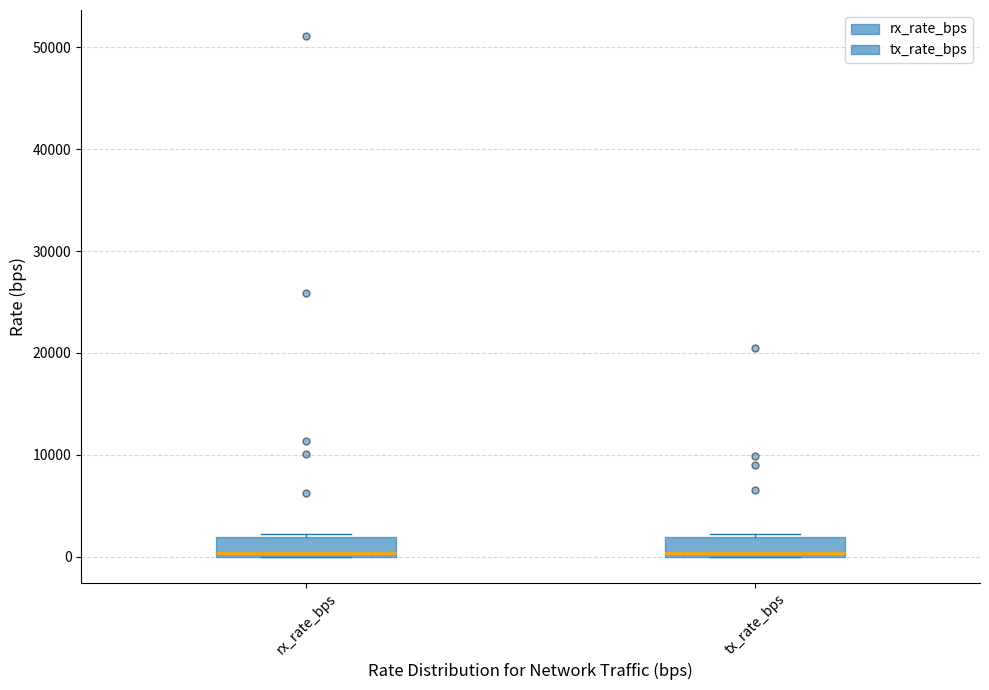

Reading left to right, read every box against the y-axis: the position of its median line, the range the box covers, and the ends of its whiskers. The values are not printed on the chart, so give them approximately, as read against the axis.

rx_rate_bps: median 0 (just above the box's lower edge), box 0 to 2000, whiskers 0 to 2000
tx_rate_bps: median 0 (just above the box's lower edge), box 0 to 2000, whiskers 0 to 2000 (just above the box's upper edge)